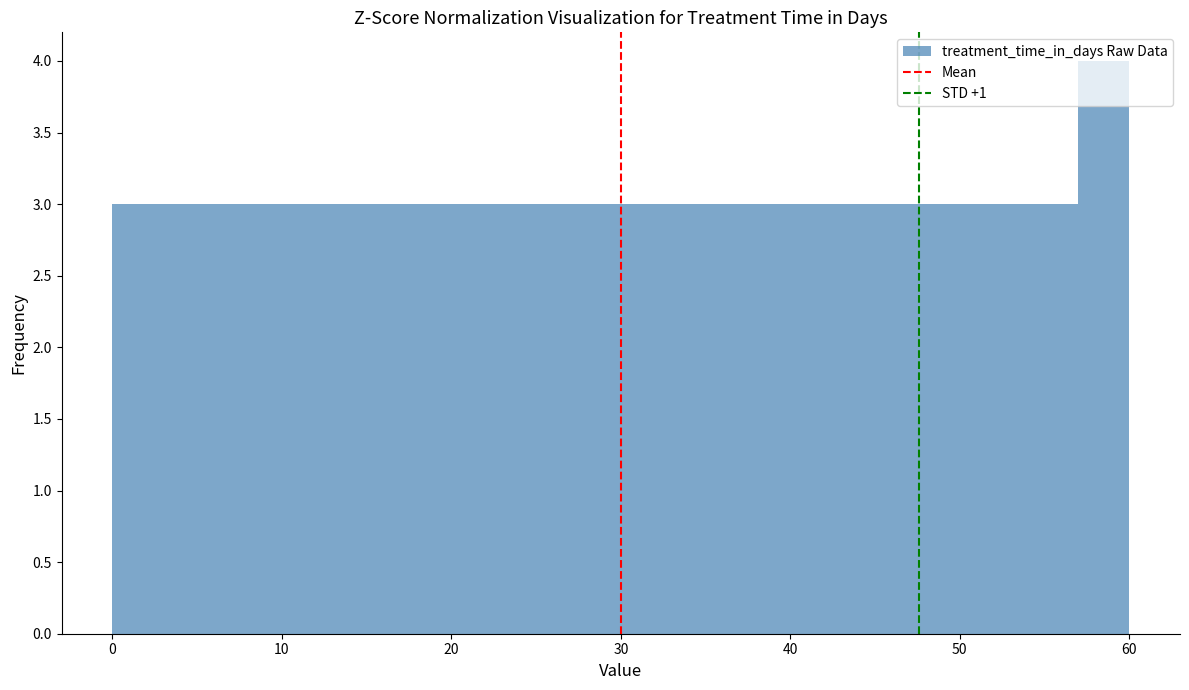

Read against the x-axis, roughly where is the centre of the tallest bar?

59